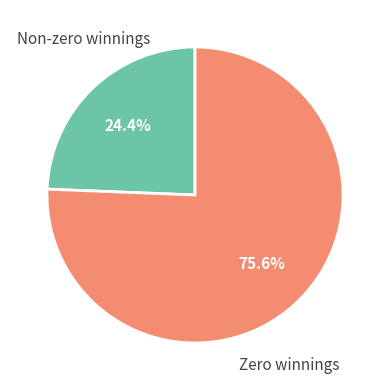

Rank the categories by value from lowest to highest.

Non-zero winnings, Zero winnings